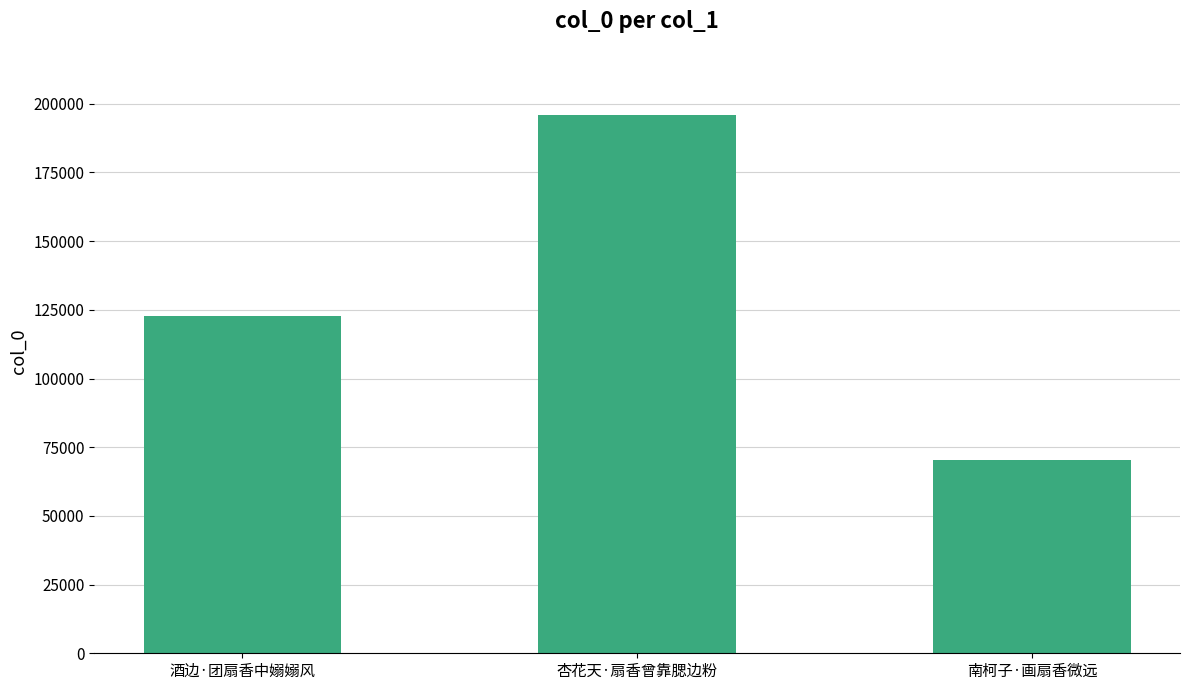

What is the sum of all values?

389055